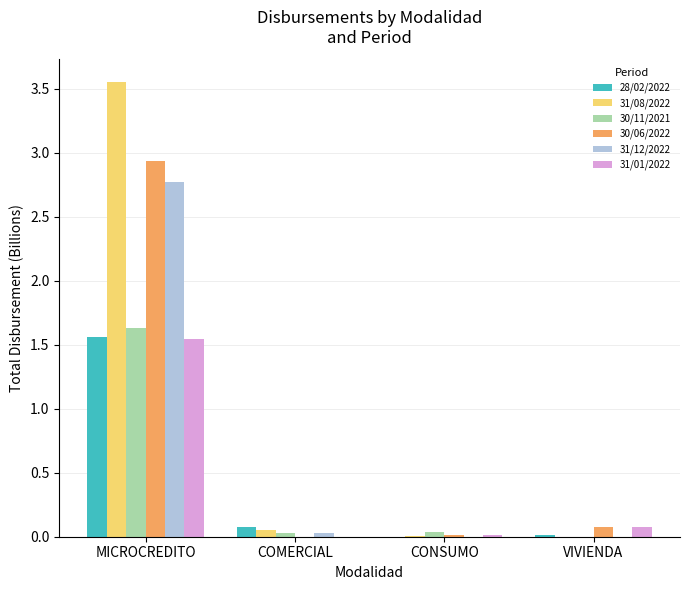

What is the sum of all 30/06/2022 values?

3.0